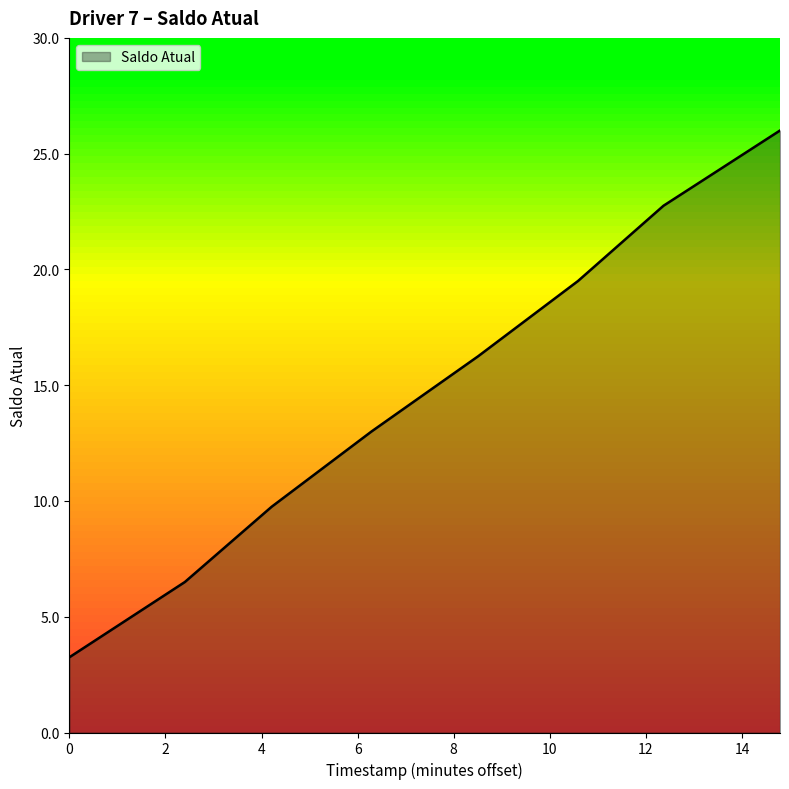

True or false: there are more than 1 points higher than both neighbors.

False